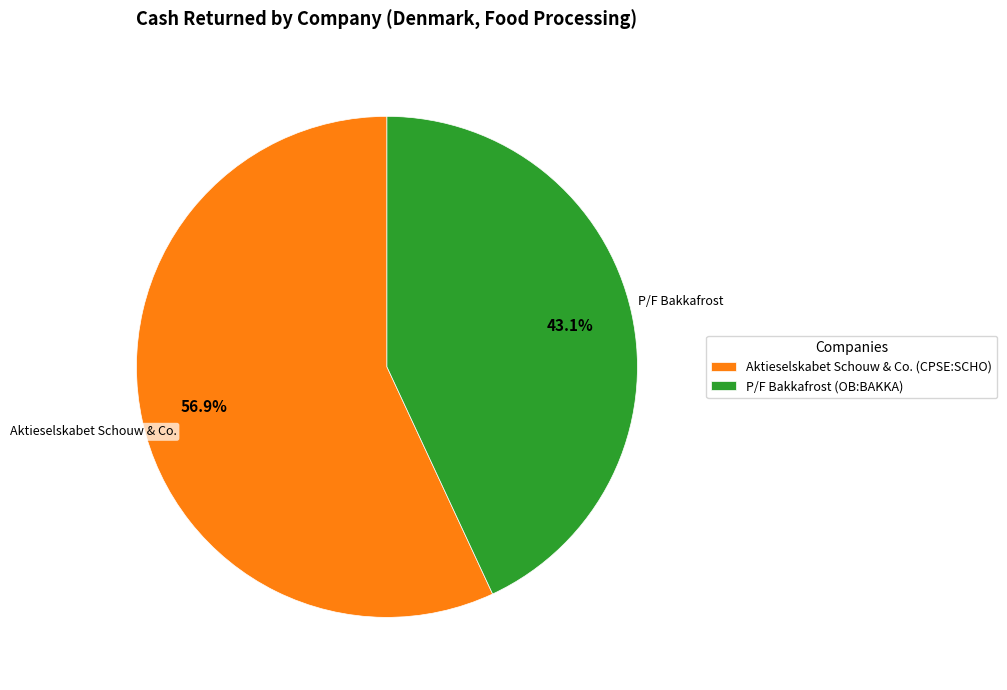

To the nearest percent, what percentage of the pie is P/F Bakkafrost (OB:BAKKA)?

43%